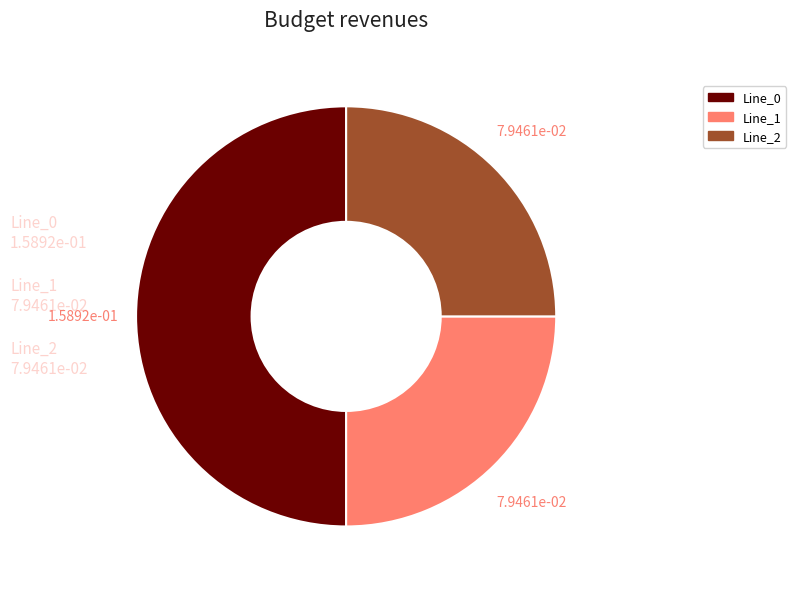

Is there any slice that represents more than half of the pie?

No